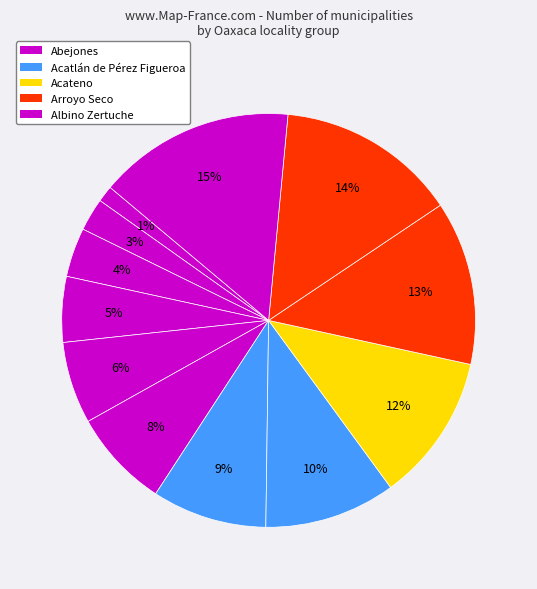

Count the number of slices in the pie.

12